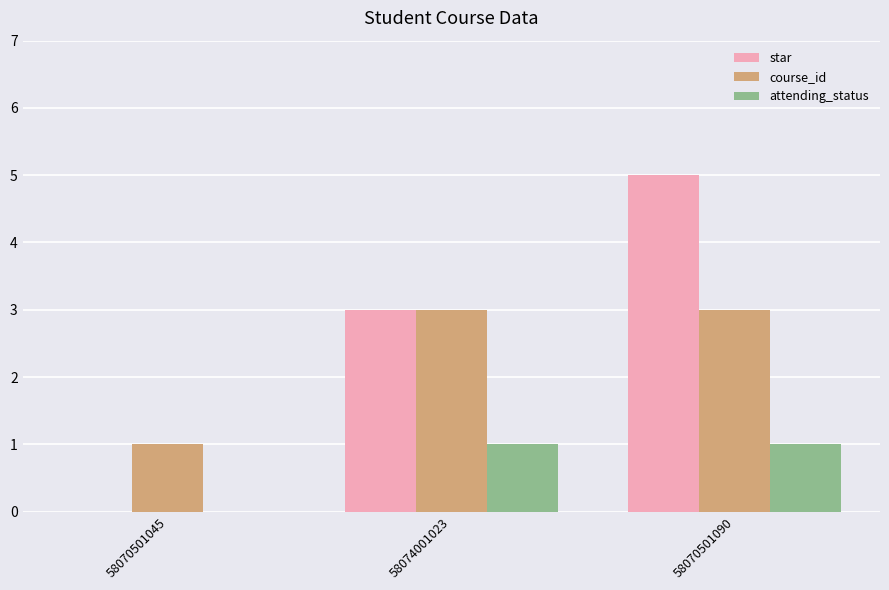

How many groups of bars are there?

3